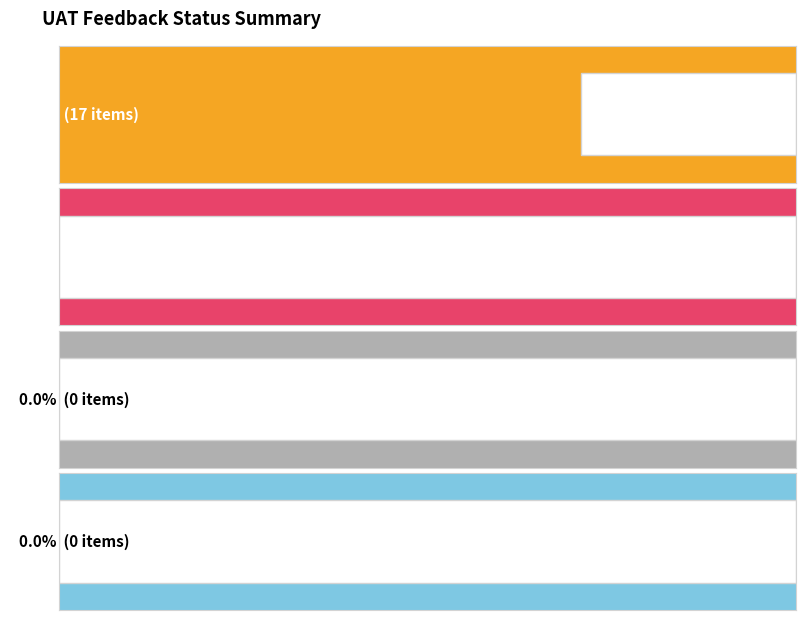

How many bars are there in each group?

4